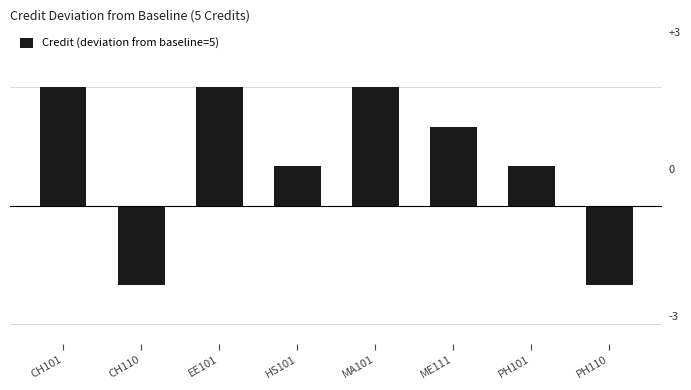

What is the maximum value shown in the chart?

3